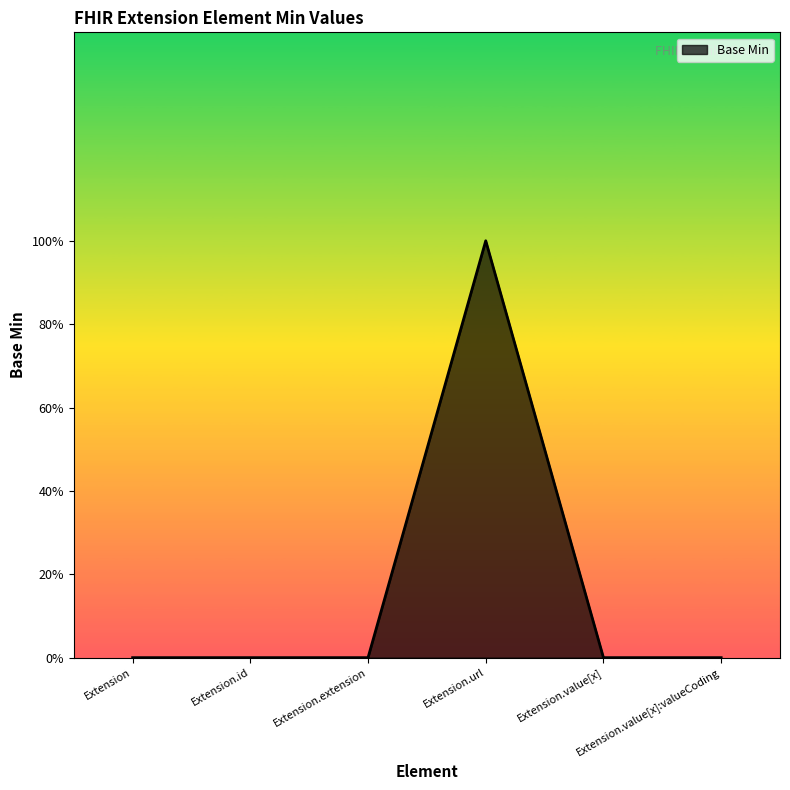

Does the chart display data point markers on the line(s)?

No